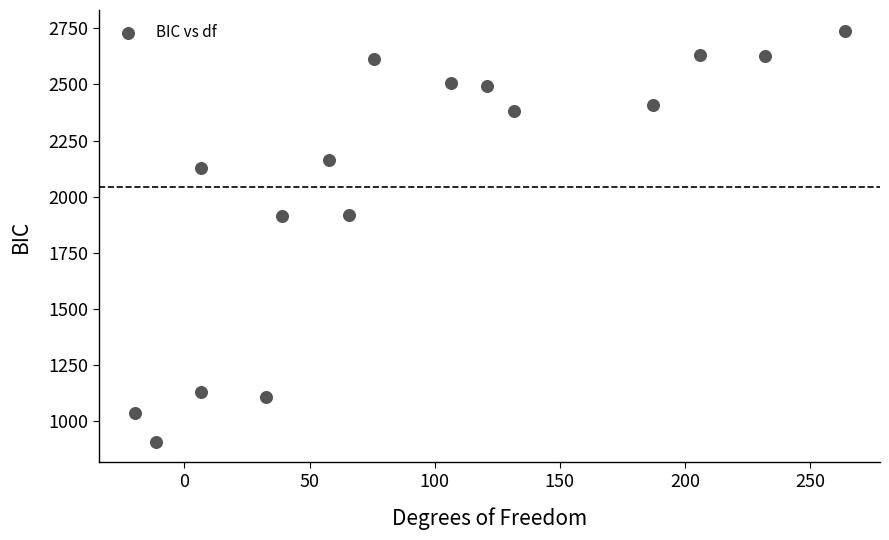

What is the range of X values (max minus min)?

283.7